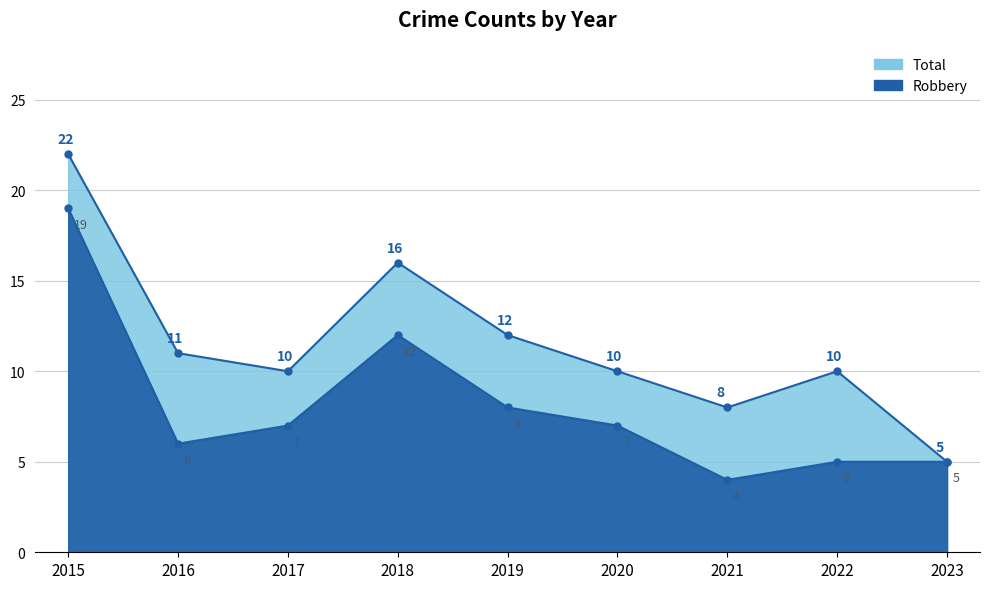

What is the sum of all Robbery values?

73